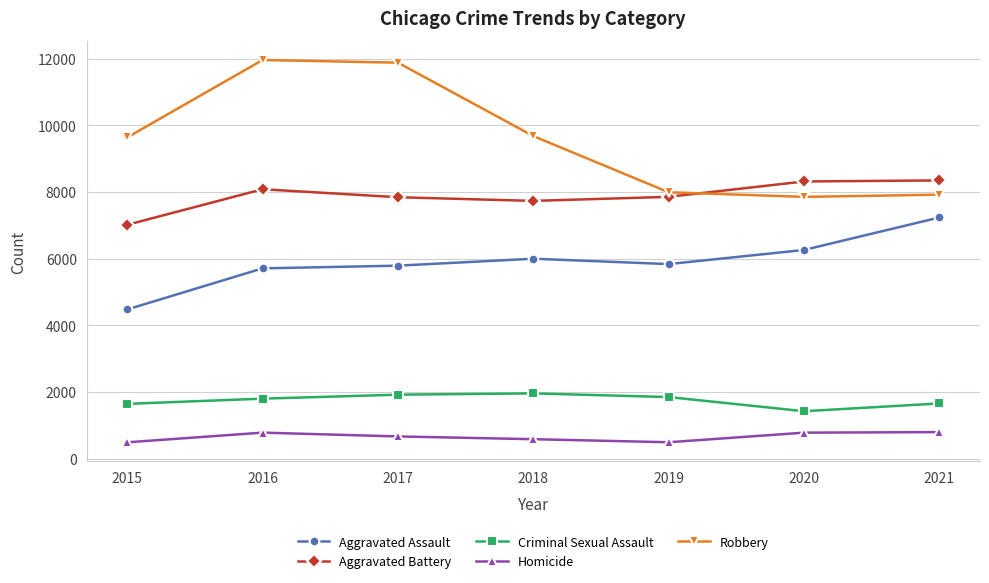

Rank the series at 2016 from lowest to highest value.

Homicide, Criminal Sexual Assault, Aggravated Assault, Aggravated Battery, Robbery